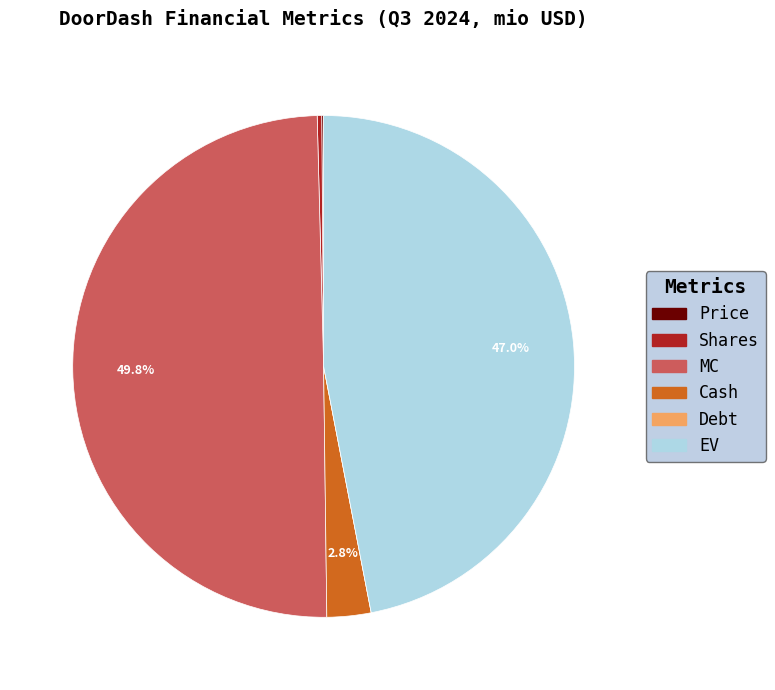

Combined, do MC and EV account for over 50%?

Yes